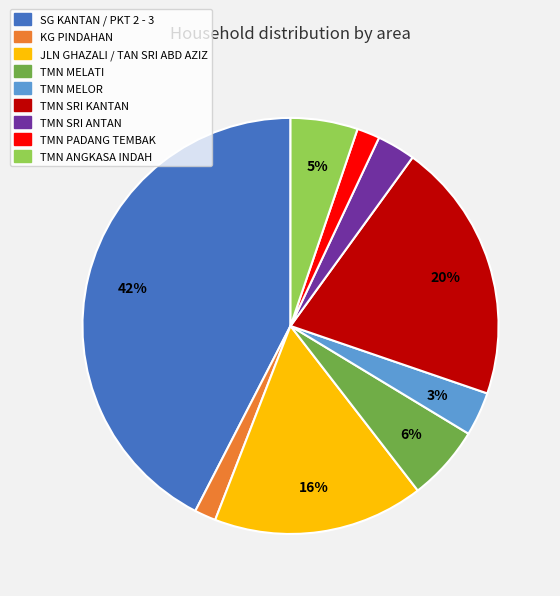

Is there a majority slice in this chart?

No